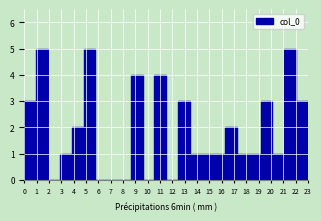

What is the height of the bar covering 19.2 to 20.1 on the x-axis? Neither the bar edges nor the heights are printed on the chart, so give them approximately, as read against the axes.

3